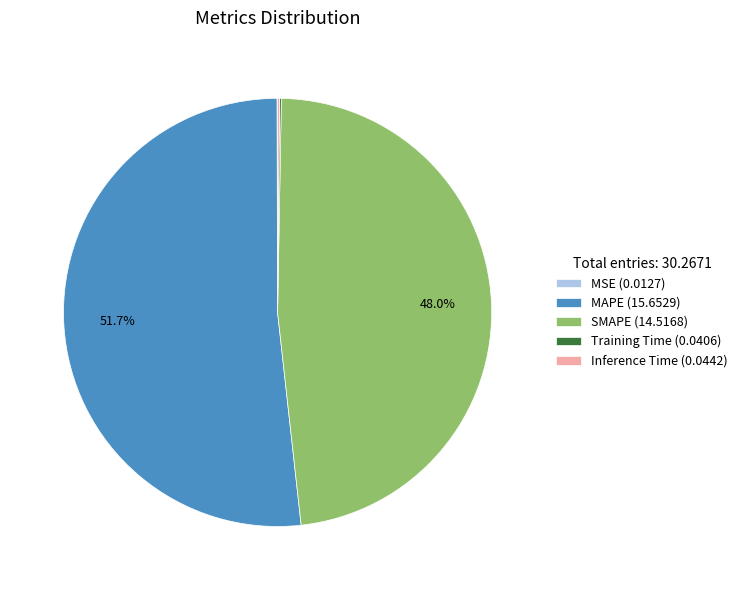

Is there a majority slice in this chart?

Yes